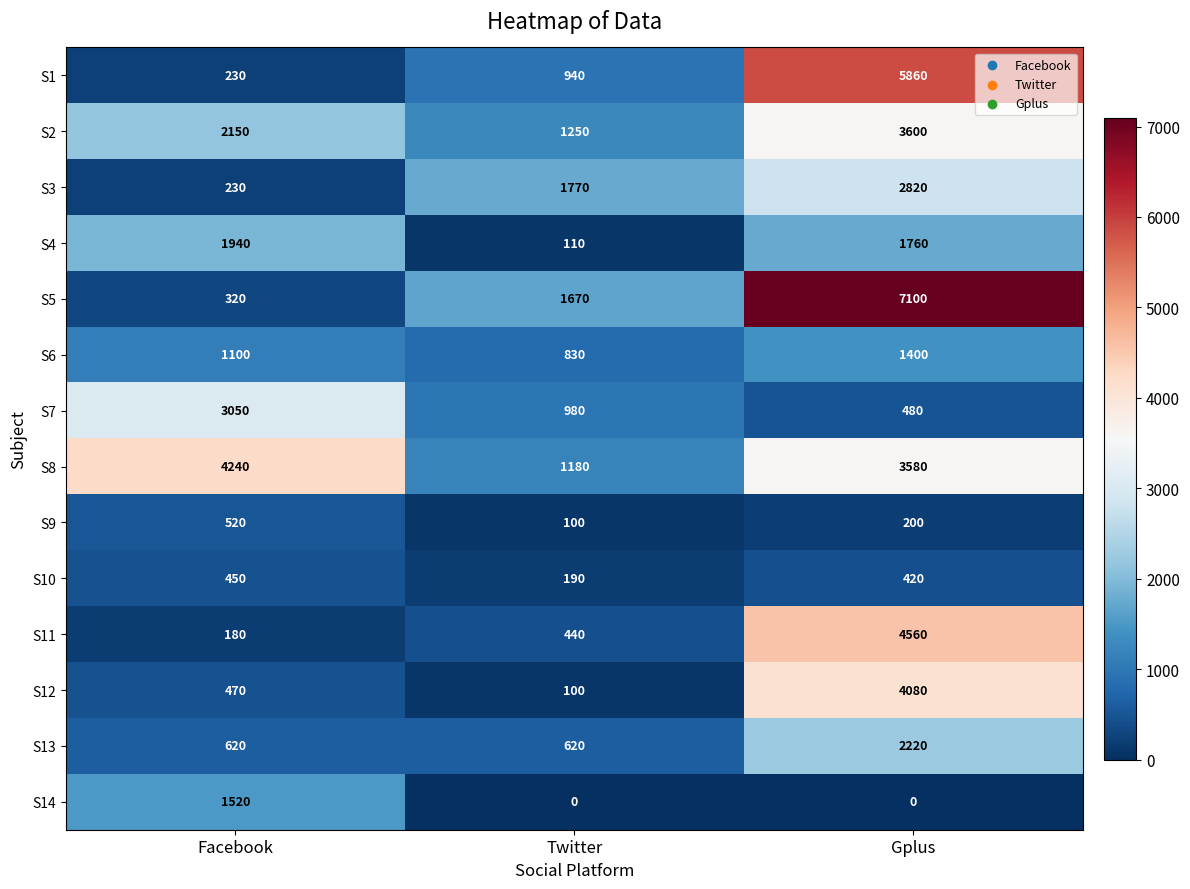

List the labels in order of S8 value, smallest first.

Twitter, Gplus, Facebook